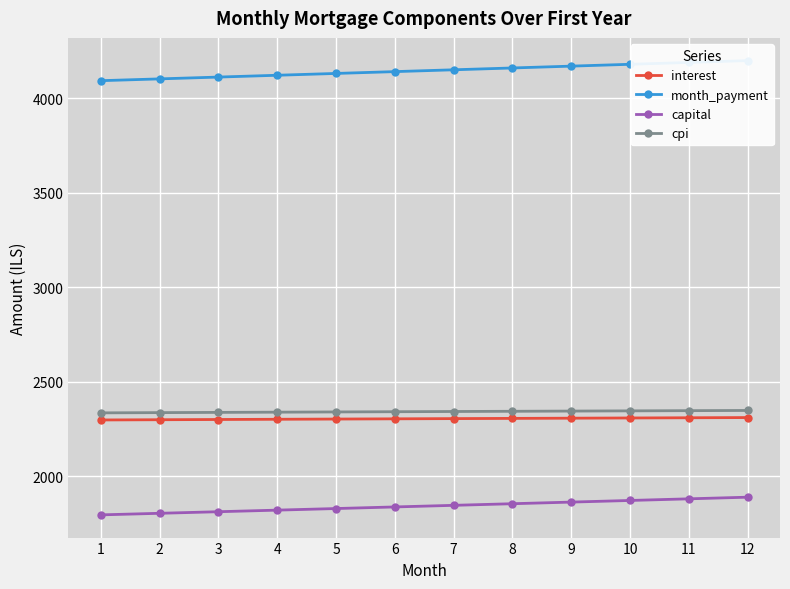

Read the capital value at 5.

1828.4